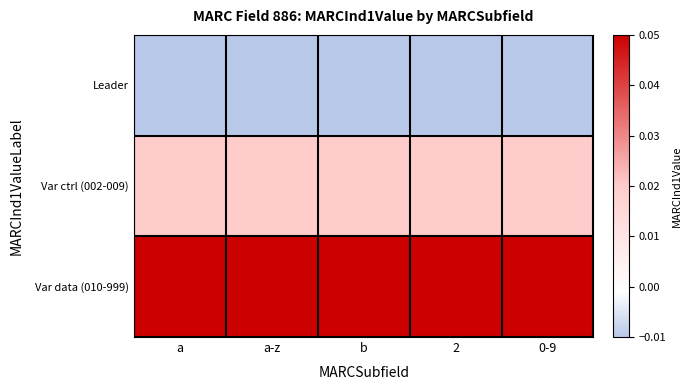

Rank the series by their maximum value, from highest to lowest.

Var data (010-999), Var ctrl (002-009), Leader